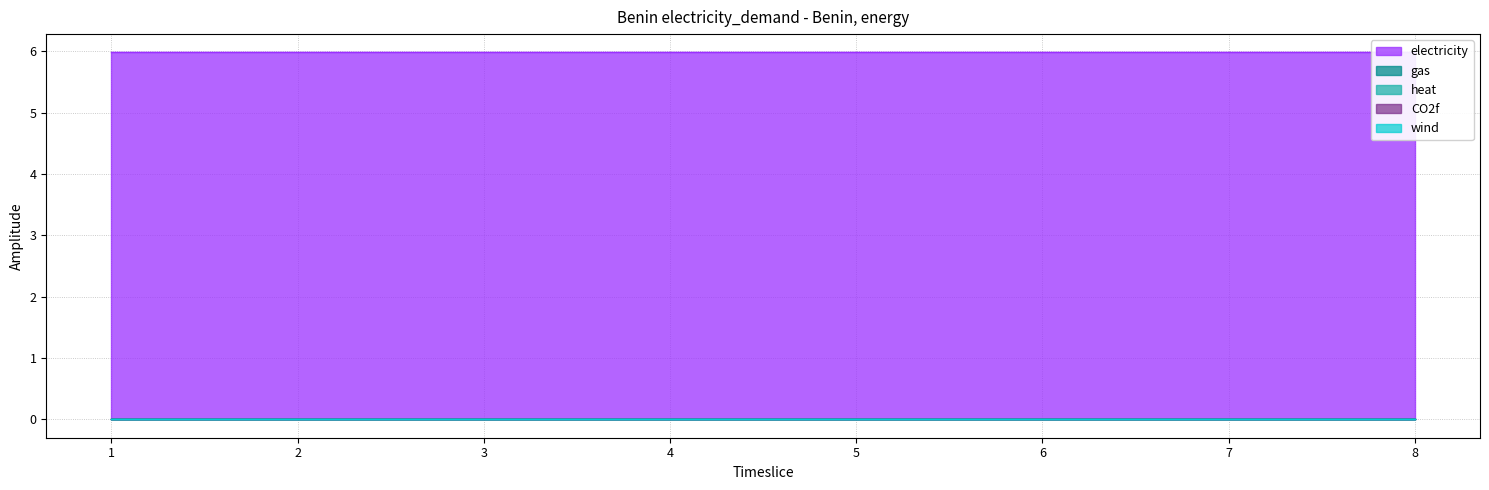

List the labels in order of gas value, largest first.

1, 2, 3, 4, 5, 6, 7, 8